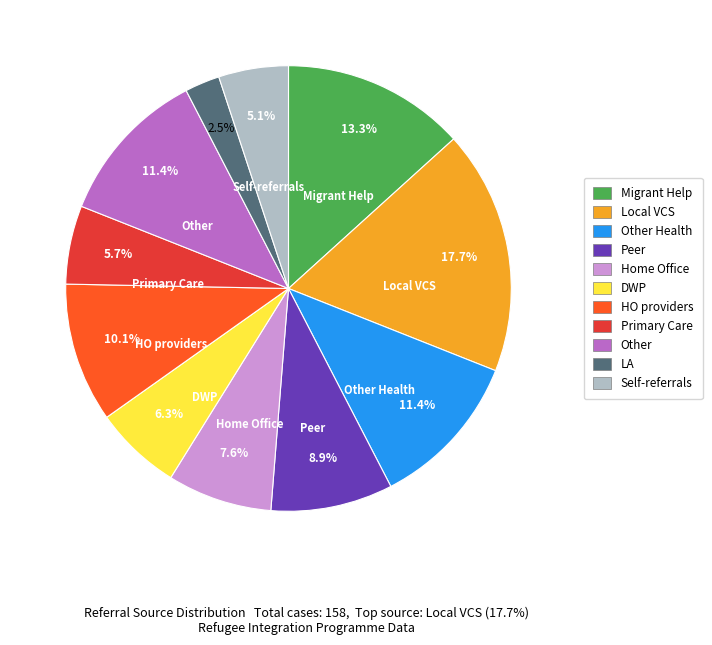

Does any single category account for the majority?

No